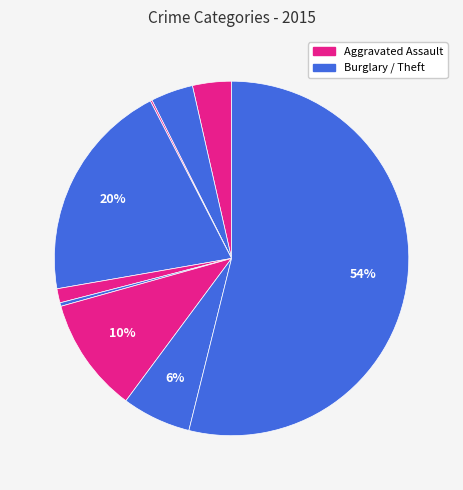

To the nearest percent, what is the difference between the largest and smallest slice percentages?

54%